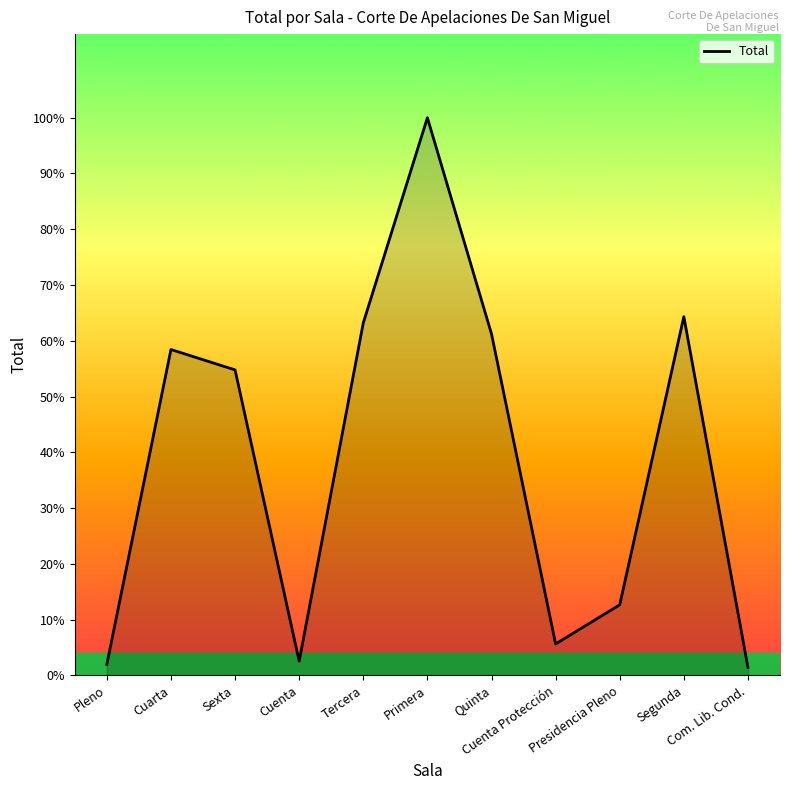

Does the chart display data point markers on the line(s)?

No